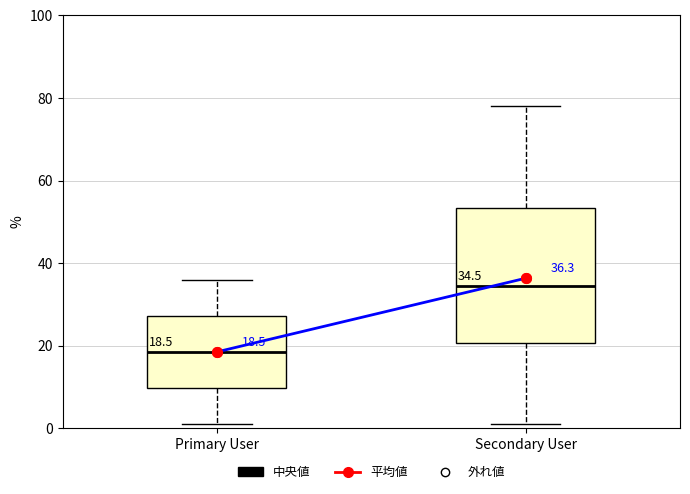

Which box's median line is the highest?

Secondary User